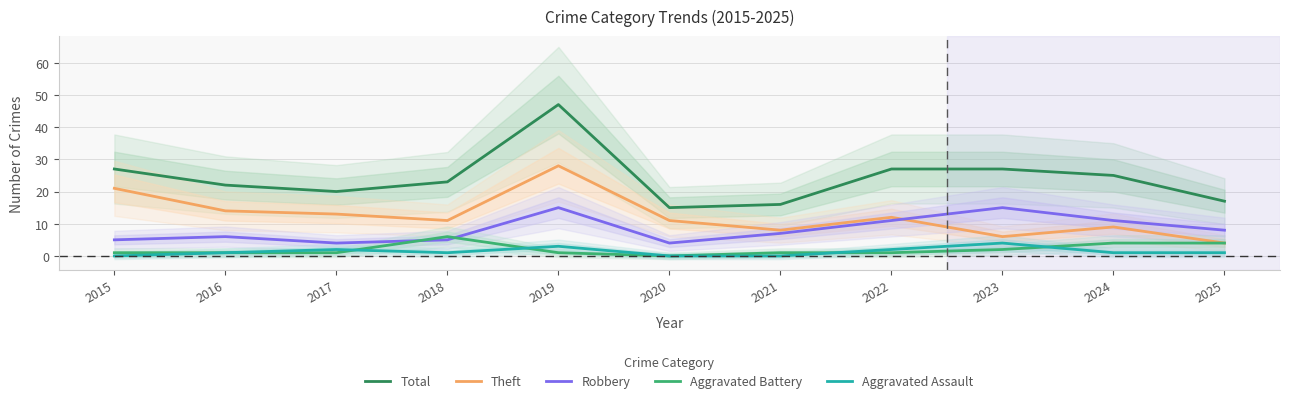

At which category is the sum across all series the highest?

2019